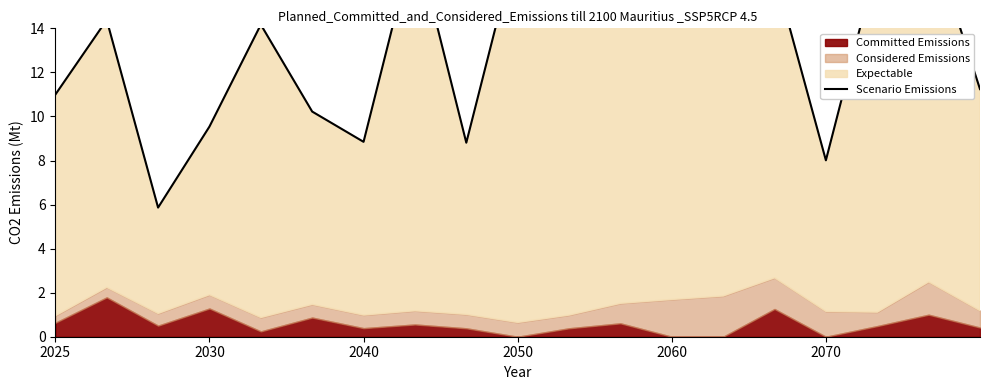

What is the difference between the second highest and second lowest values?

11.7